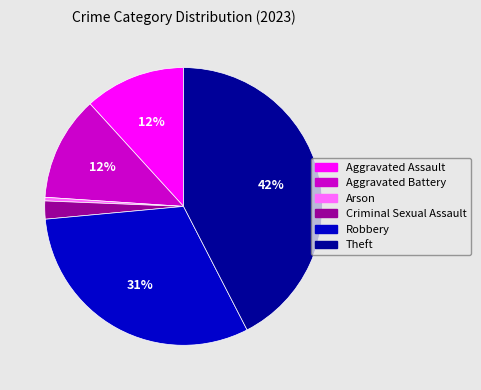

Is there any slice that represents more than half of the pie?

No